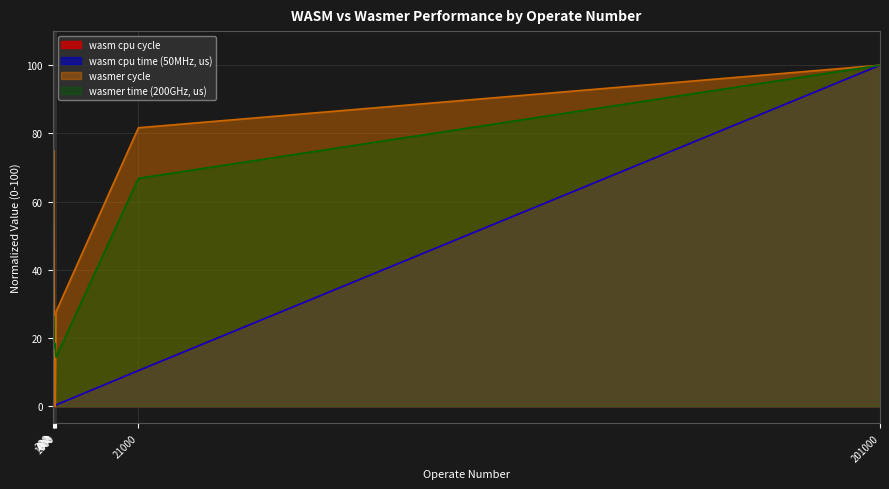

How many lines are shown in the chart?

4